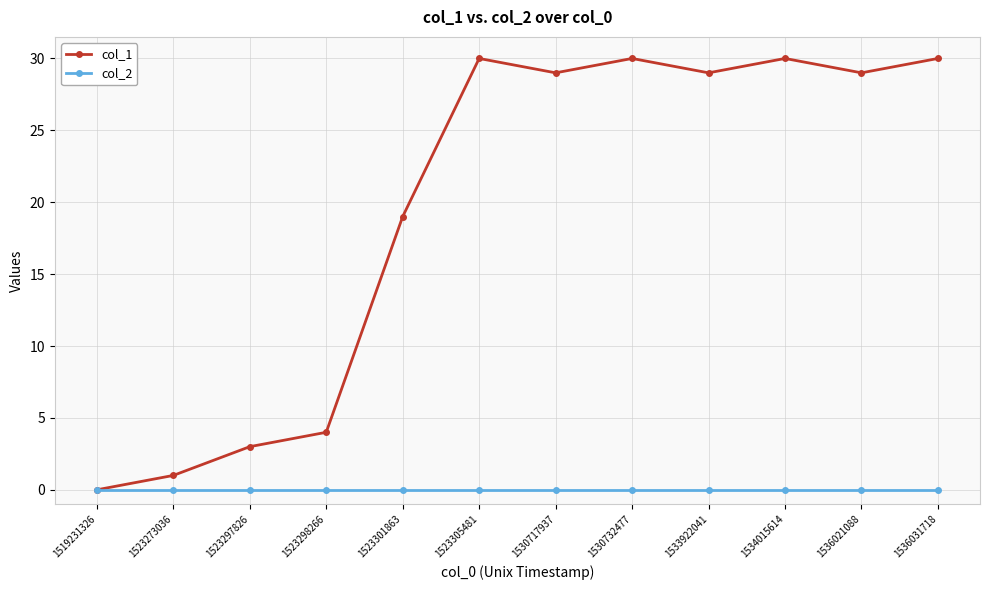

List the series in order of their peak value, lowest first.

col_2, col_1